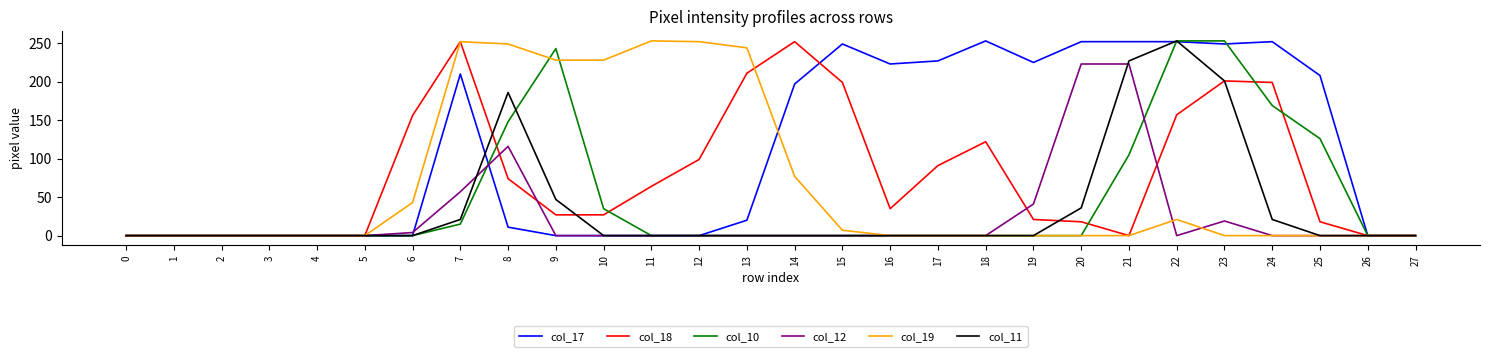

How many series are shown in this chart?

6